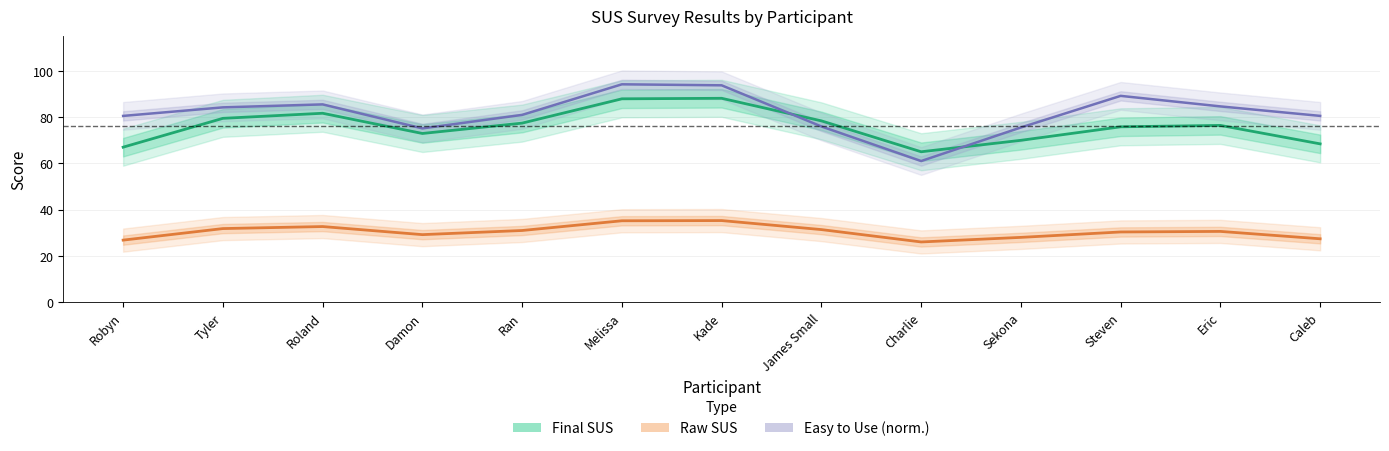

What is the value of the Final SUS point at the 7th from the left?

88.0